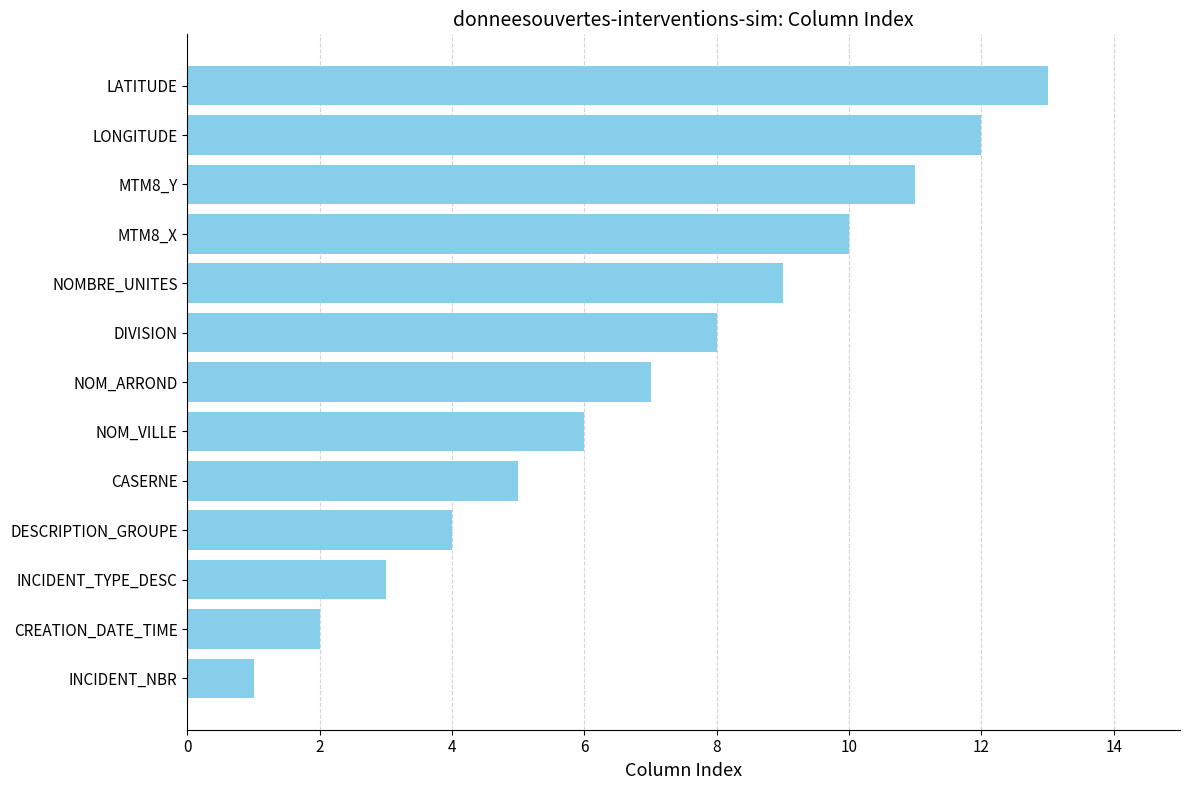

List the labels in order of value, smallest first.

INCIDENT_NBR, CREATION_DATE_TIME, INCIDENT_TYPE_DESC, DESCRIPTION_GROUPE, CASERNE, NOM_VILLE, NOM_ARROND, DIVISION, NOMBRE_UNITES, MTM8_X, MTM8_Y, LONGITUDE, LATITUDE